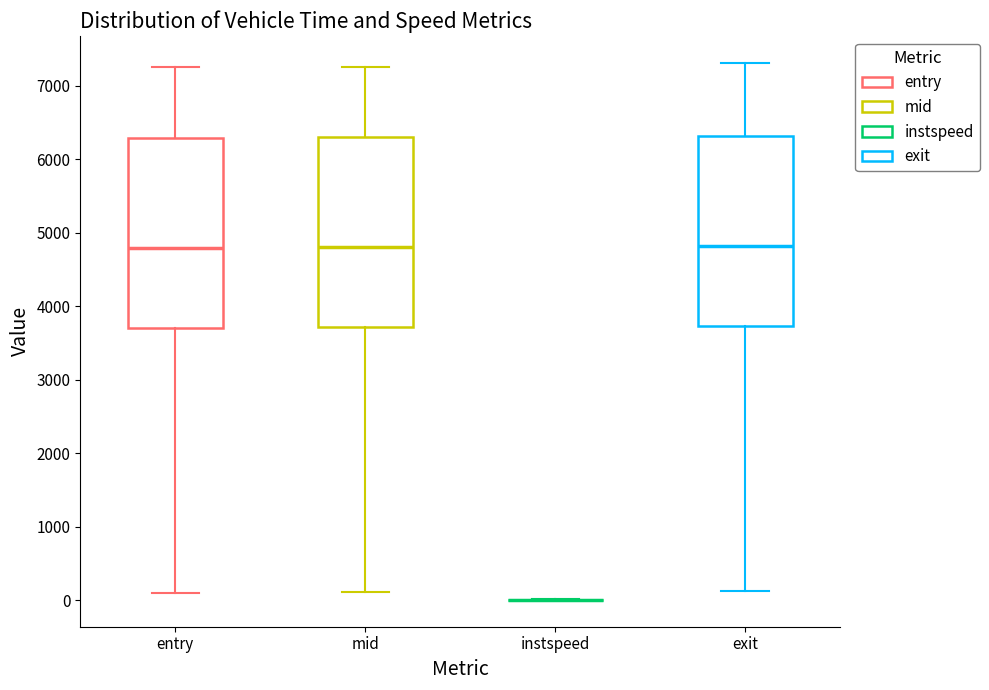

Reading left to right, read every box against the y-axis: the position of its median line, the range the box covers, and the ends of its whiskers. The values are not printed on the chart, so give them approximately, as read against the axis.

entry: median 4800, box 3700 to 6300, whiskers 100 to 7300
mid: median 4800, box 3700 to 6300, whiskers 100 to 7300
instspeed: box collapsed to a line at 0, whiskers 0 to 0
exit: median 4800, box 3700 to 6300, whiskers 100 to 7300